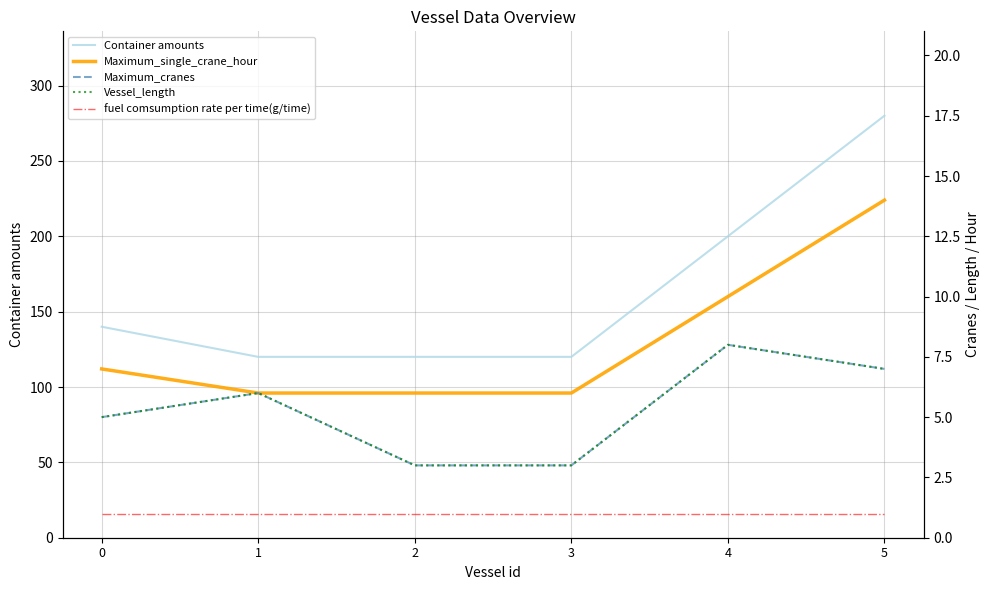

Reading left to right, what are all the values shown in this chart?

Container amounts: 140	120	120	120	200	280
Maximum_single_crane_hour: 7	6	6	6	10	14
Maximum_cranes: 5	6	3	3	8	7
Vessel_length: 5	6	3	3	8	7
fuel comsumption rate per time(g/time): 1	1	1	1	1	1